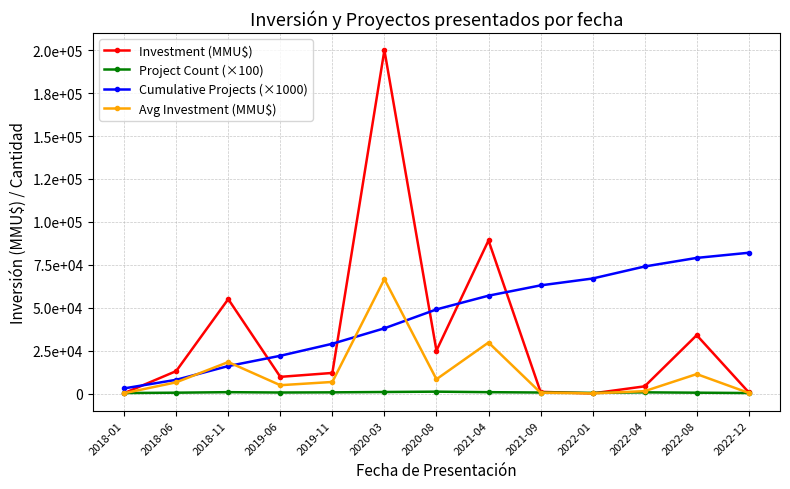

The value of Cumulative Projects (×1000) at 2021-04 is 57000. True or false?

True